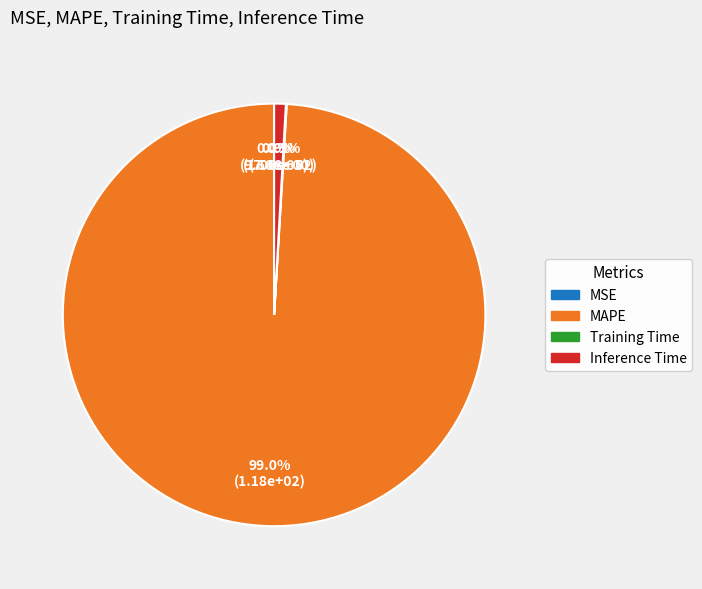

To the nearest percent, what percentage of the pie is MAPE?

99%